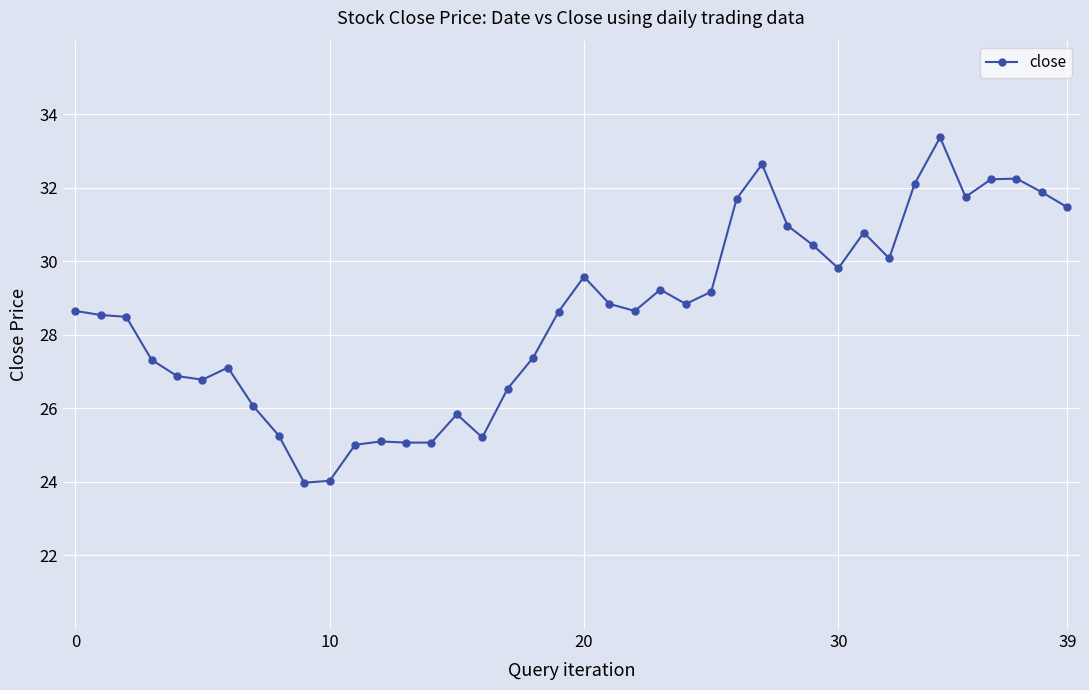

What is the minimum value shown in the chart?

24.0